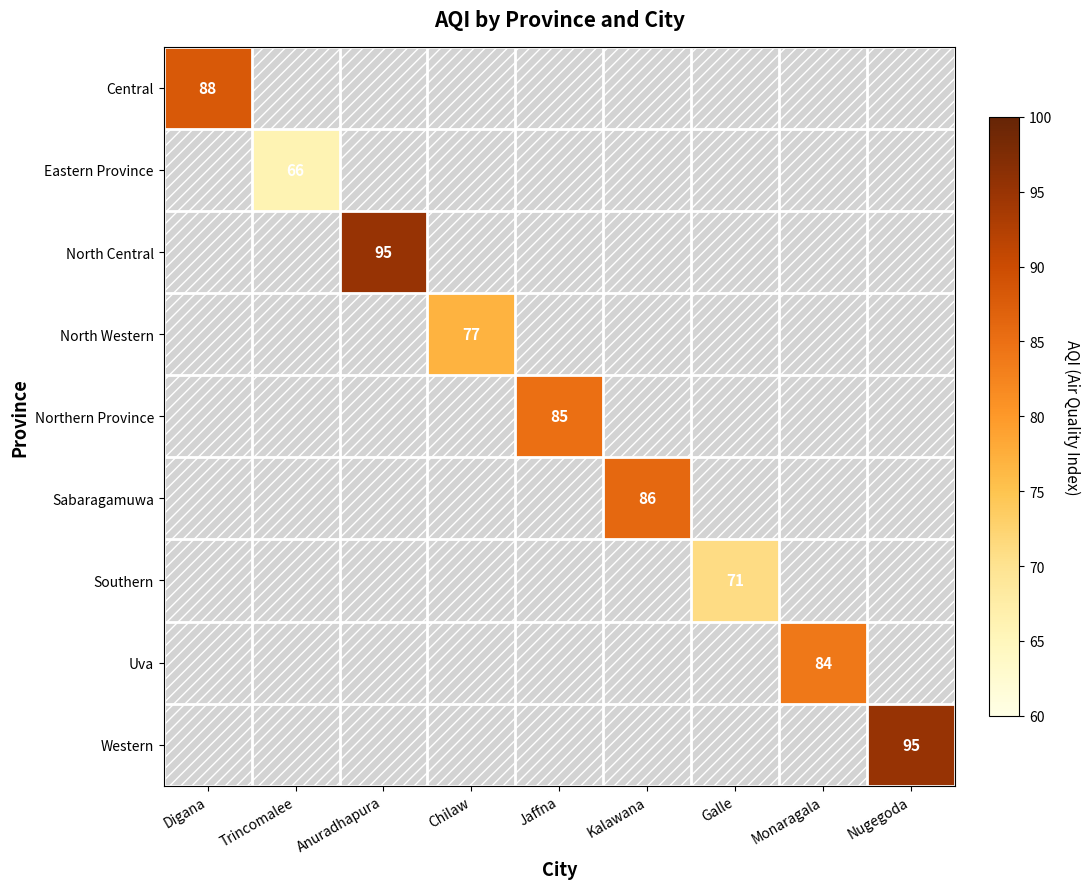

What is the minimum value shown in the chart?

66.0